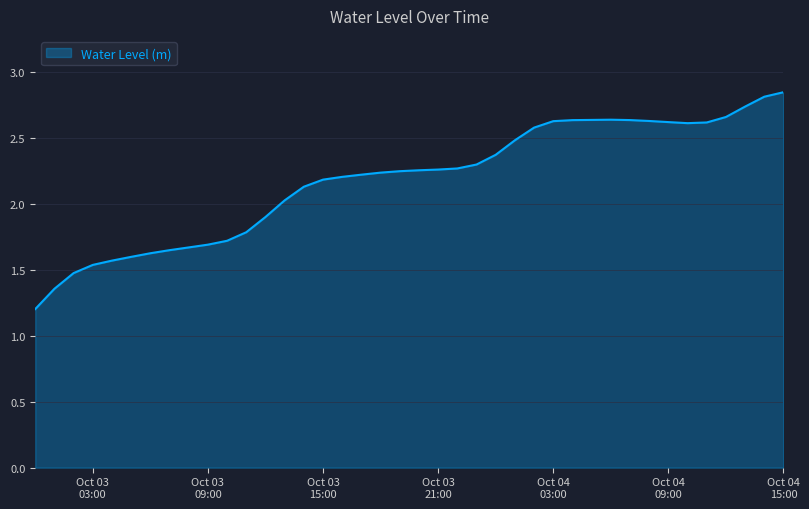

What is the smallest value displayed?

1.2